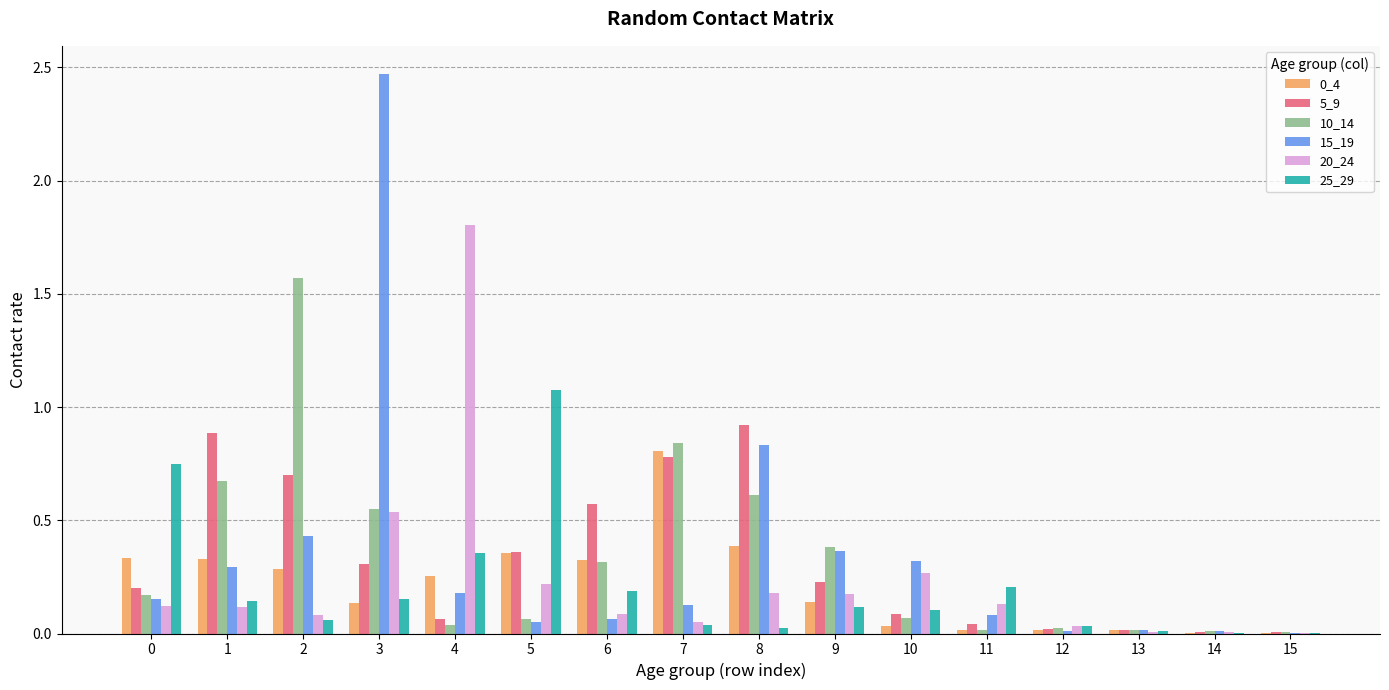

The 0_4 series shows 0.3 at 4. True or false?

True